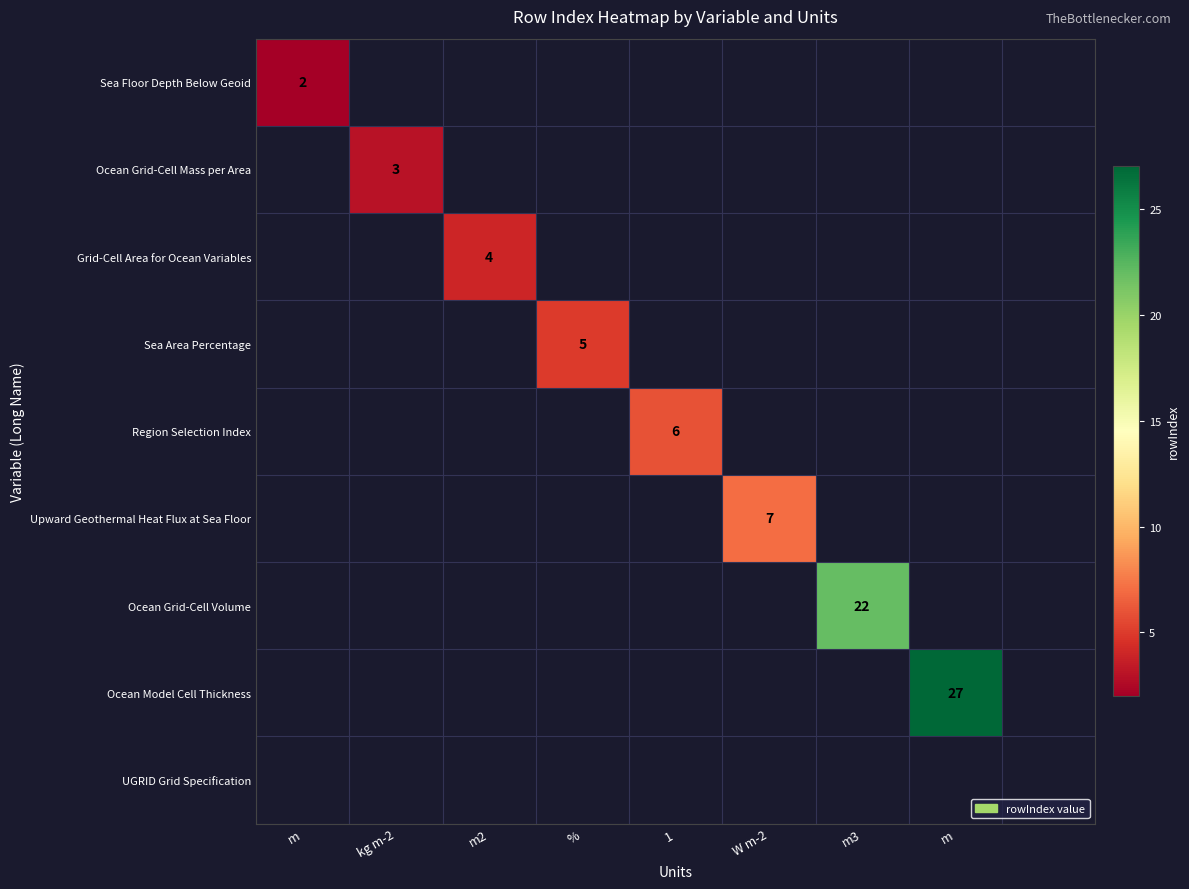

How many distinct data groups are displayed?

9